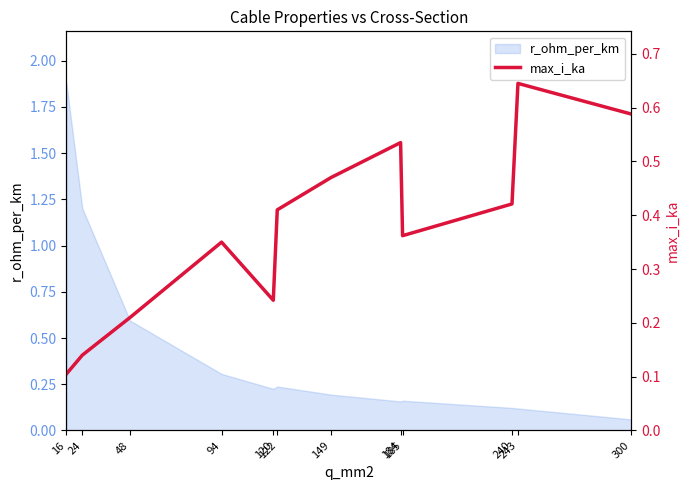

What is the average value?

0.4